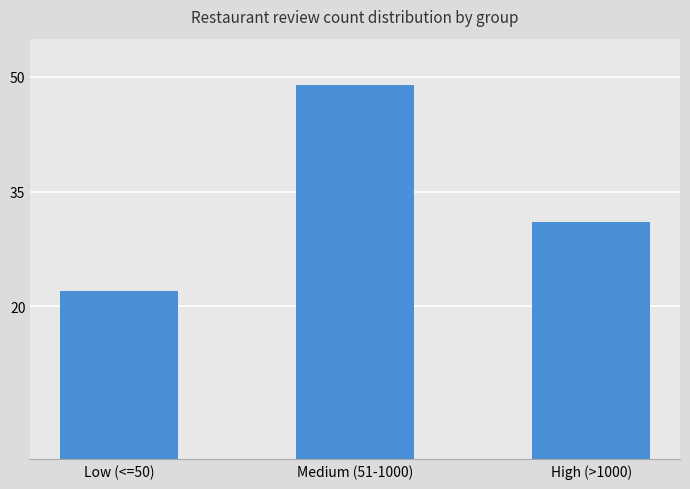

How many series are shown in this chart?

1